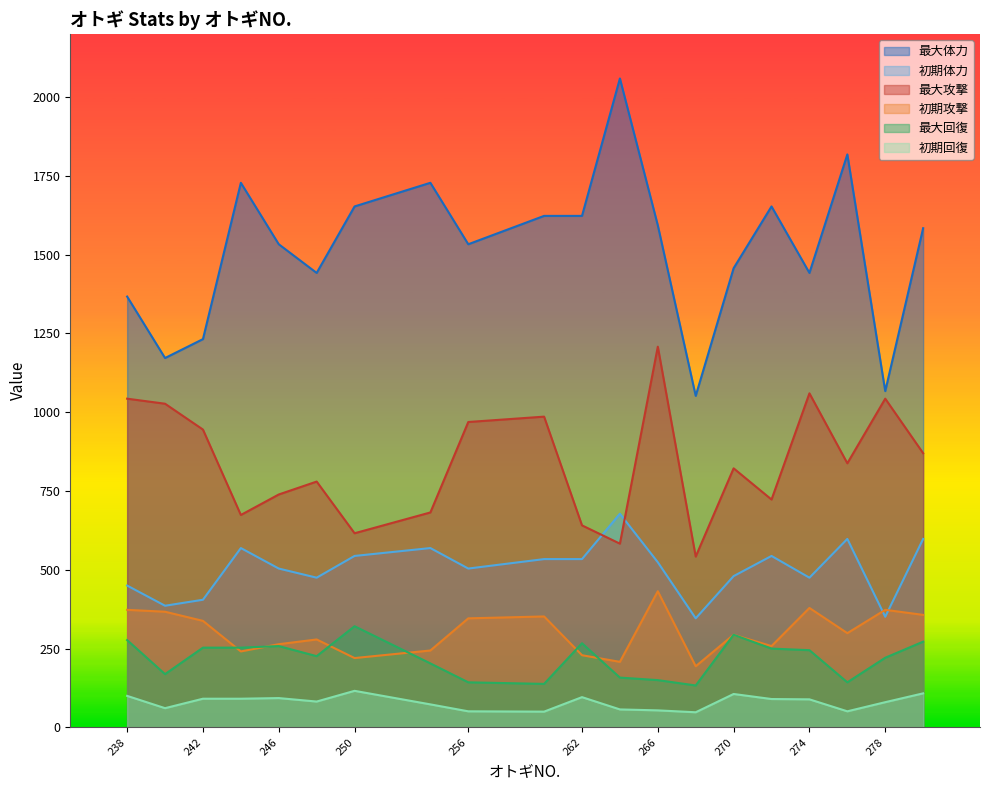

Reading left to right, transcribe all the data shown in this chart.

初期攻撃: 238=373	240=367	242=338	244=241	246=264	248=279	250=220	254=244	256=346	260=352	262=229	264=208	266=432	268=194	270=294	272=258	274=379	276=299	278=373	280=357
最大攻撃: 238=1043	240=1027	242=945	244=674	246=739	248=780	250=616	254=682	256=969	260=986	262=641	264=583	266=1208	268=542	270=822	272=723	274=1060	276=838	278=1043	280=870
初期回復: 238=100	240=61	242=91	244=91	246=93	248=82	250=116	254=73	256=51	260=50	262=96	264=57	266=54	268=48	270=106	272=90	274=89	276=51	278=80	280=108
最大回復: 238=277	240=169	242=253	244=253	246=258	248=226	250=321	254=203	256=143	260=138	262=267	264=158	266=150	268=133	270=294	272=250	274=245	276=143	278=221	280=272
初期体力: 238=450	240=386	242=405	244=569	246=504	248=475	250=544	254=569	256=504	260=534	262=534	264=678	266=524	268=346	270=480	272=544	274=475	276=598	278=351	280=598
最大体力: 238=1367	240=1172	242=1232	244=1728	246=1533	248=1442	250=1653	254=1728	256=1533	260=1623	262=1623	264=2059	266=1593	268=1052	270=1457	272=1653	274=1442	276=1818	278=1067	280=1584